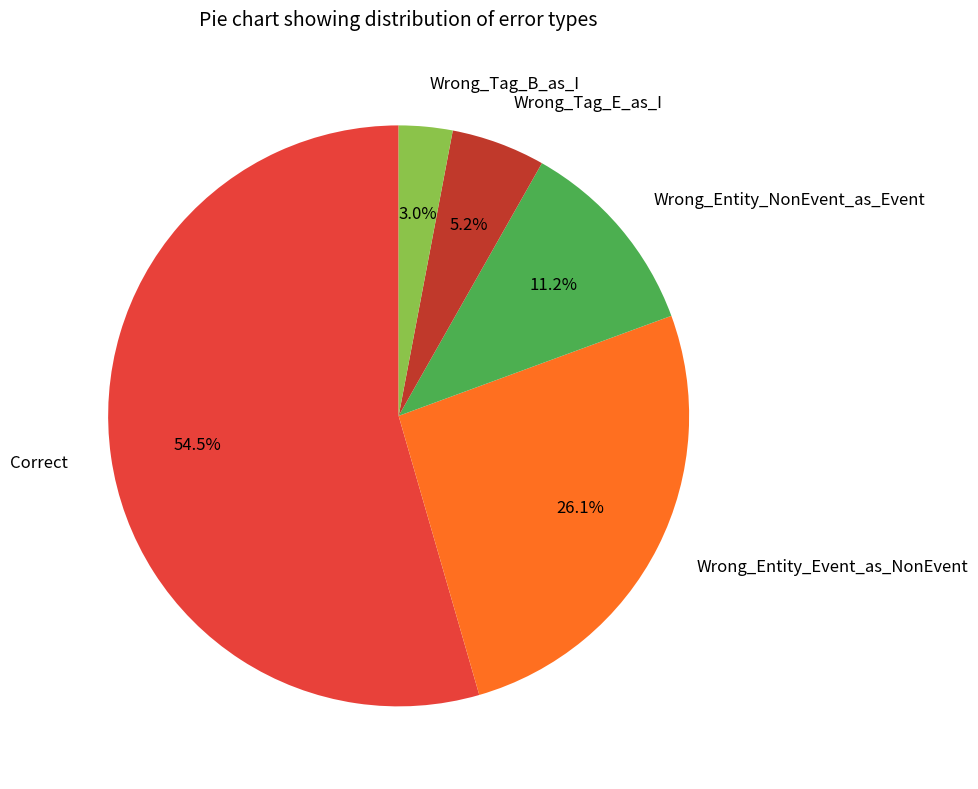

Which slice is the smallest?

Wrong_Tag_B_as_I